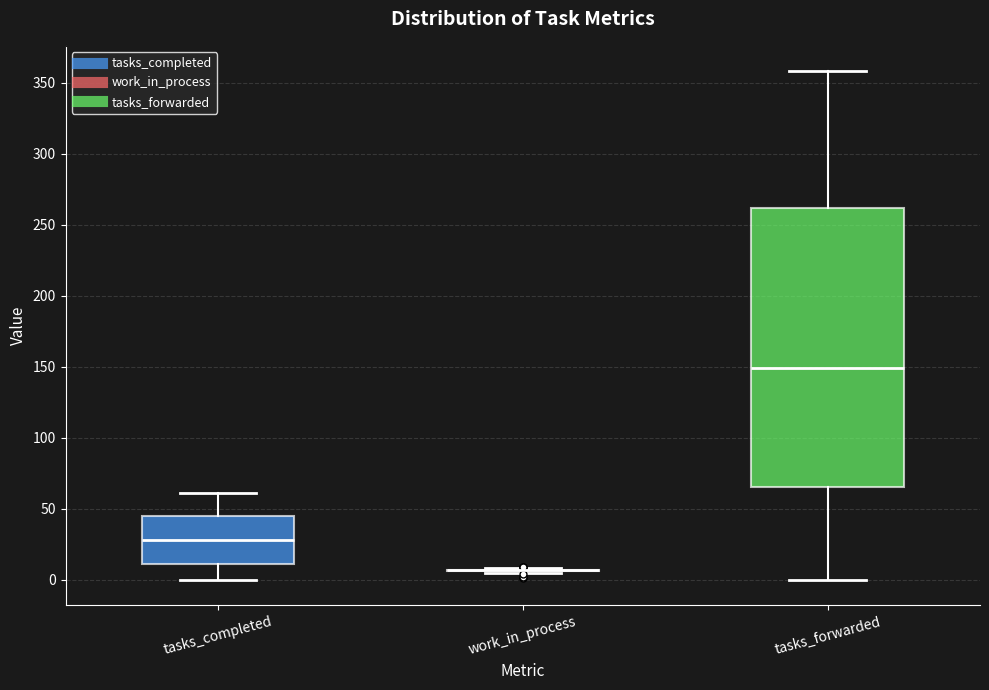

Reading left to right, read every box against the y-axis: the position of its median line, the range the box covers, and the ends of its whiskers. The values are not printed on the chart, so give them approximately, as read against the axis.

tasks_completed: median 30, box 10 to 45, whiskers 0 to 60
work_in_process: box collapsed to a line at 5, whiskers 5 to 10
tasks_forwarded: median 150, box 65 to 260, whiskers 0 to 360